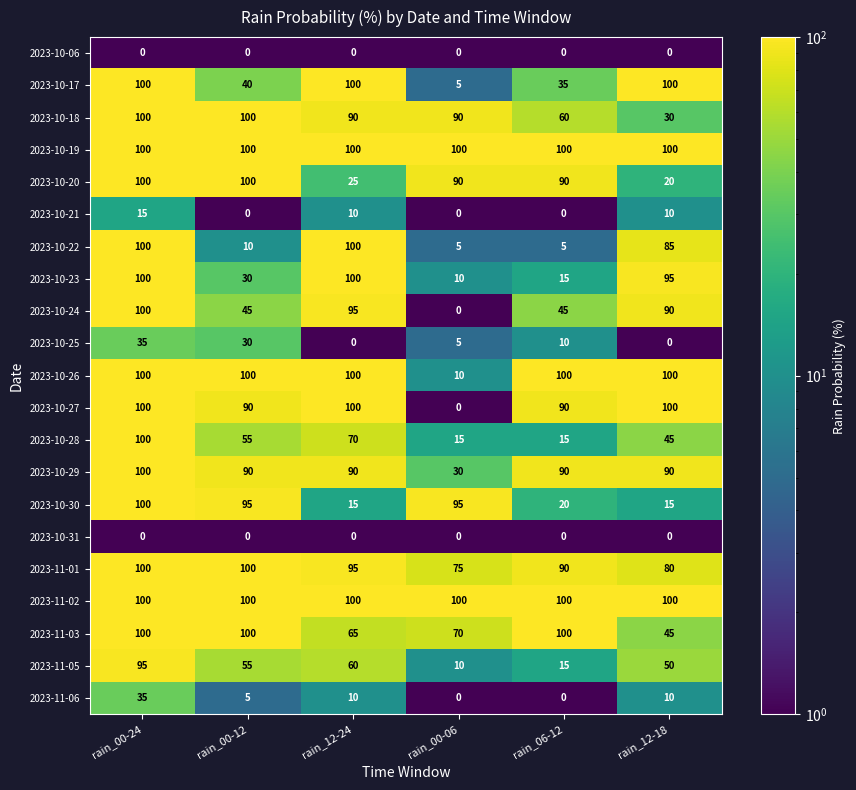

Is it true that 2023-10-23 equals 100 at rain_00-24?

True